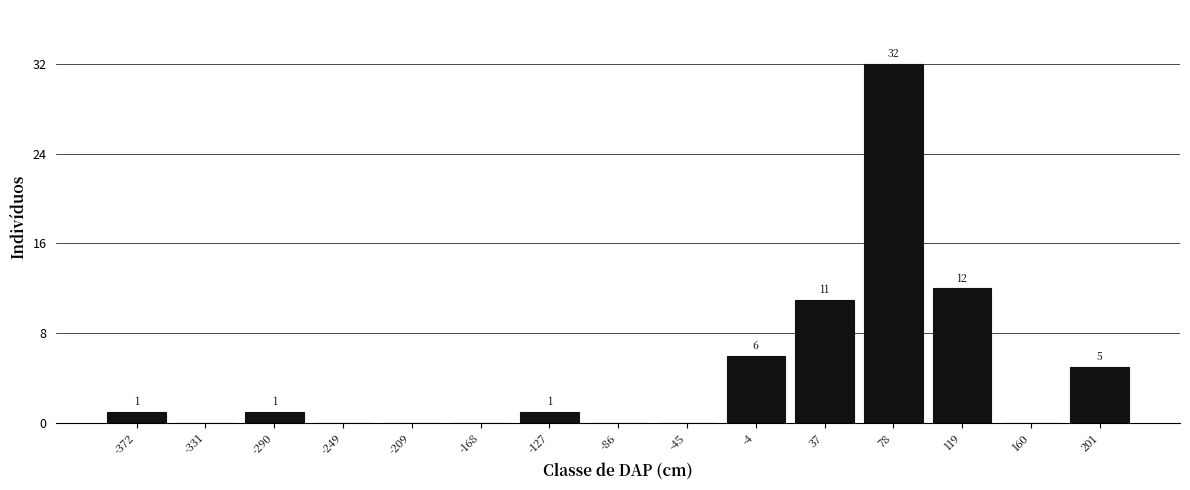

Reading left to right, what are all the values shown in this chart?

-372=1	-331=0	-290=1	-249=0	-209=0	-168=0	-127=1	-86=0	-45=0	-4=6	37=11	78=32	119=12	160=0	201=5